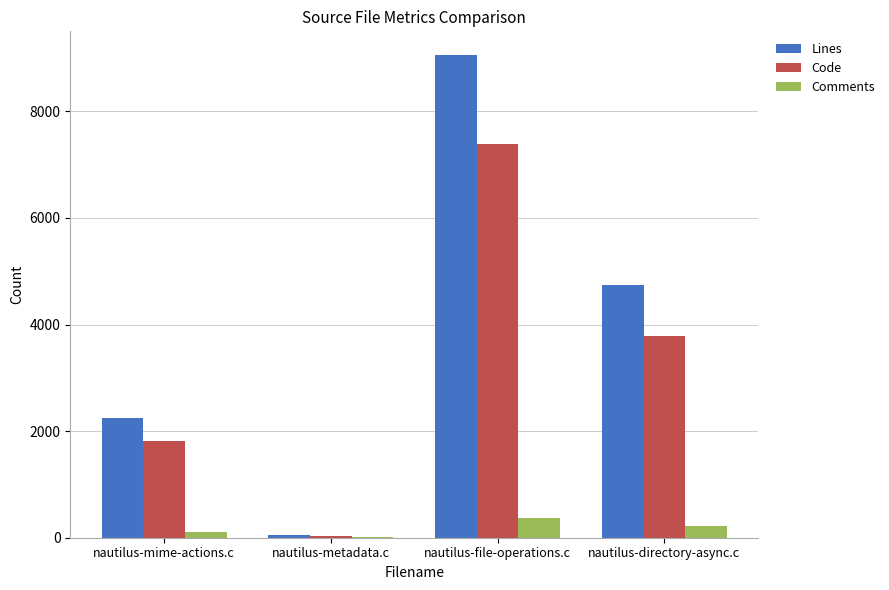

The Lines series shows 6171 at nautilus-directory-async.c. True or false?

False